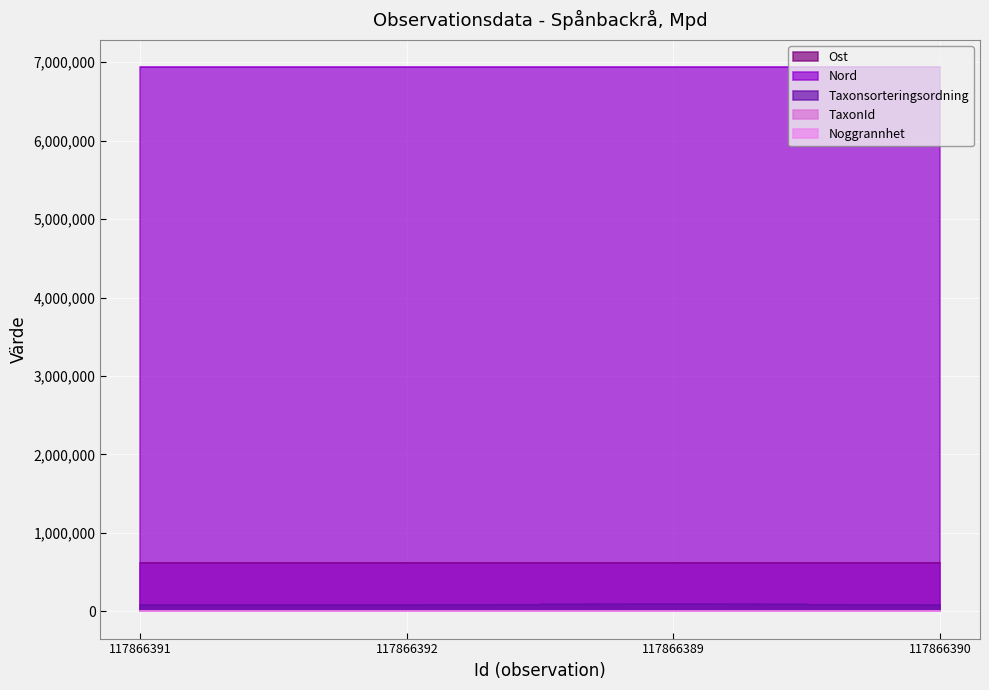

What is the label of the 1st point from the left?

117866391